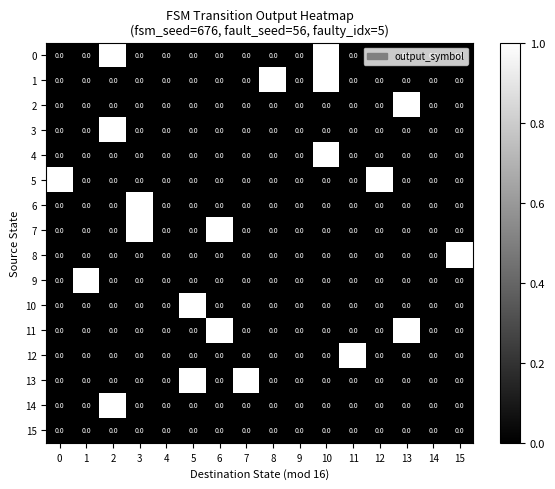

What value does the 0 series have at 2?

1